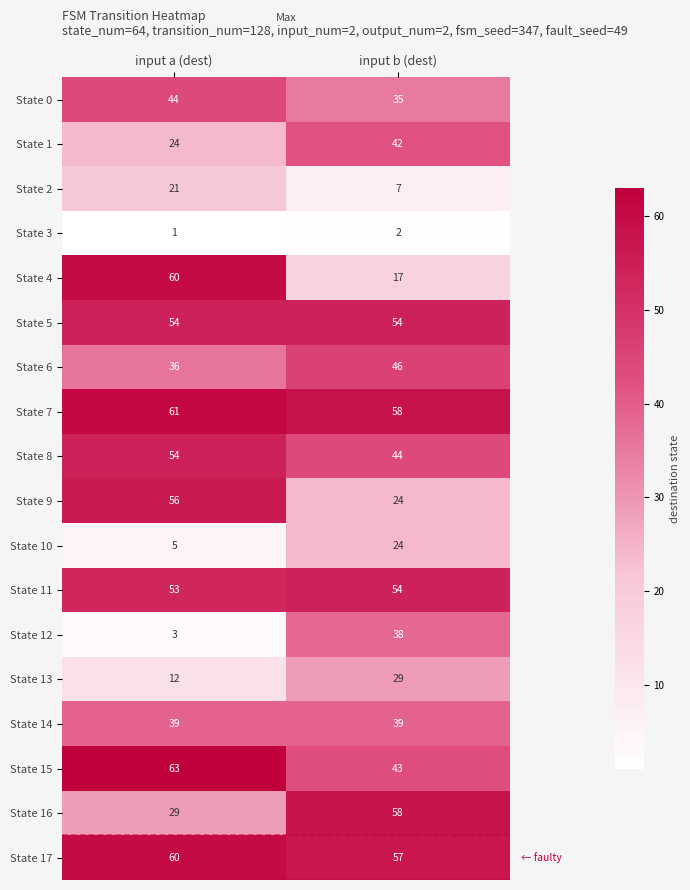

What is the approximate value of State 4 at input a (dest)?

60